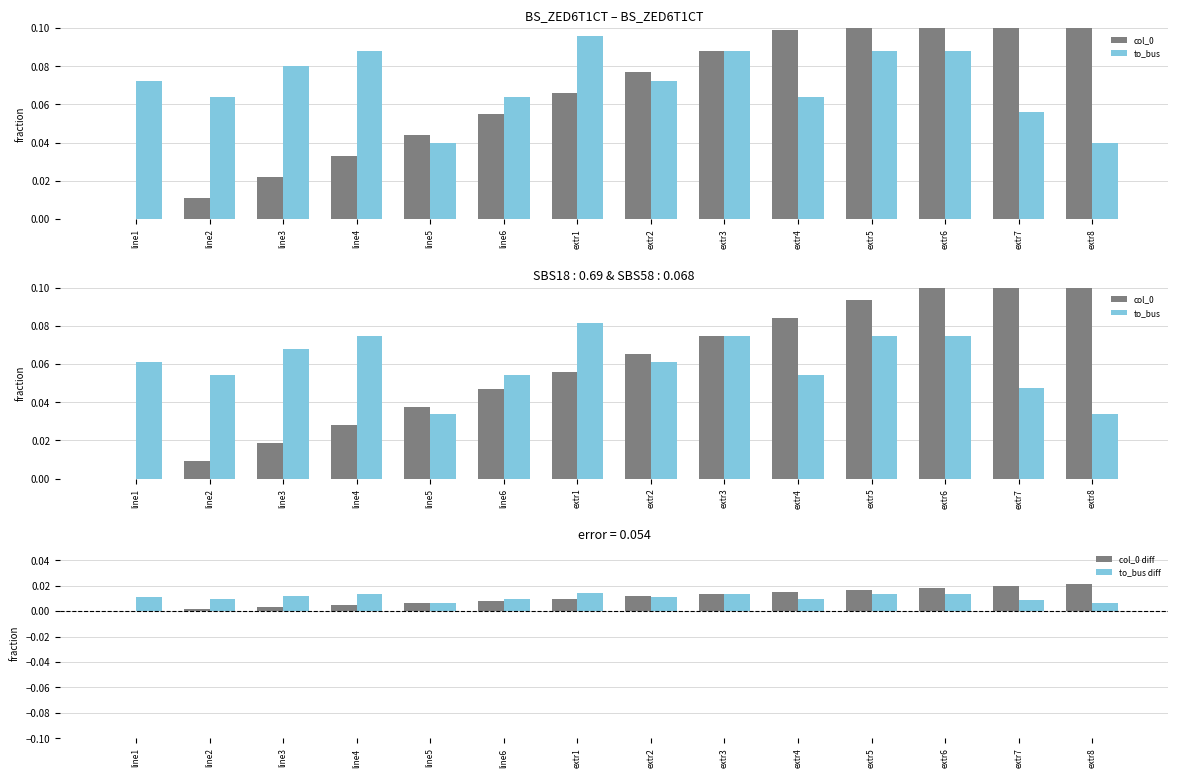

What is the label of the 12th bar from the left?

extr6